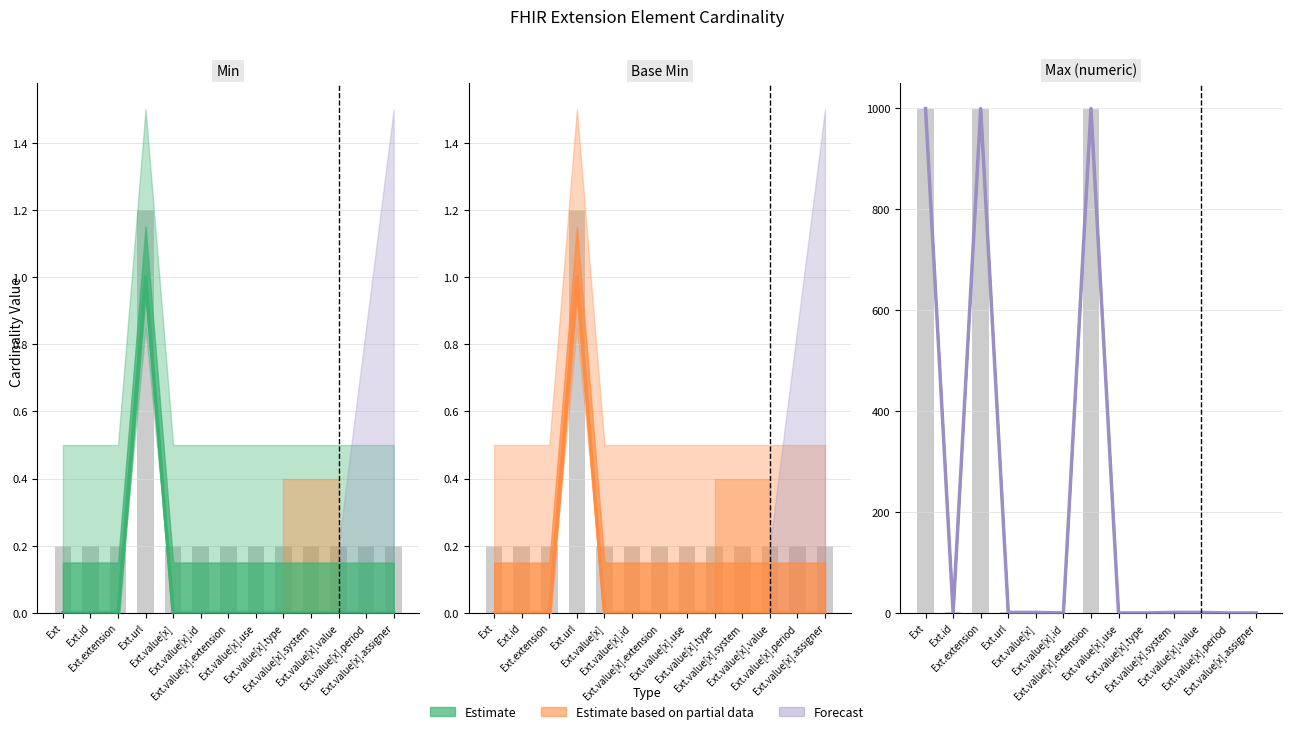

True or false: Base Min has a value of 0 at Ext.id.

True